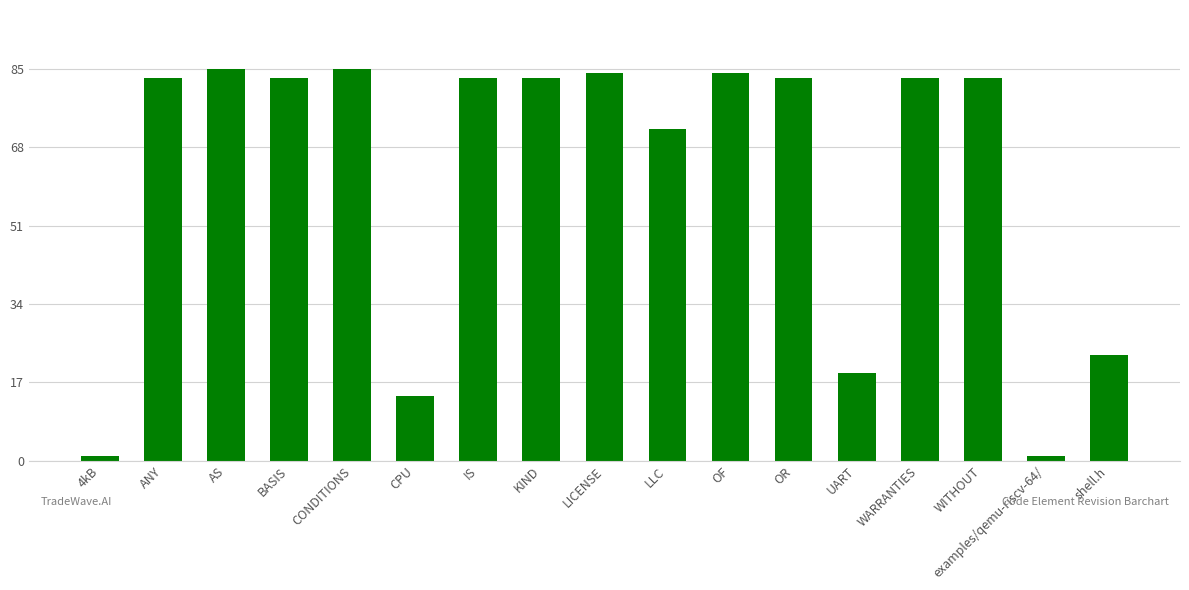

Between KIND and CONDITIONS, which is larger?

CONDITIONS